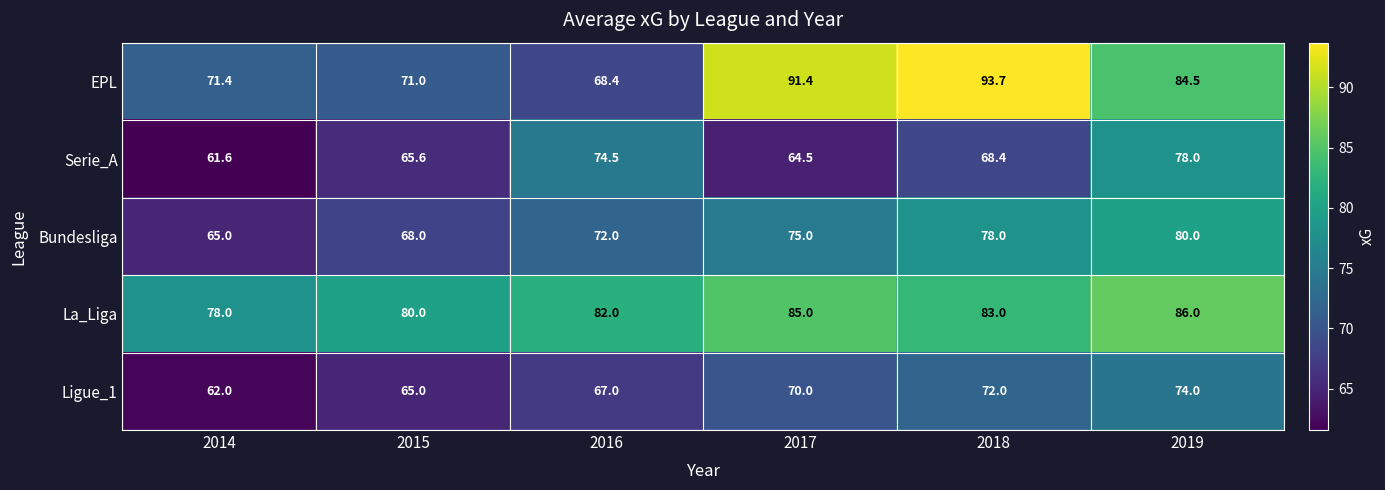

Which label corresponds to the smallest value in the chart?

2014